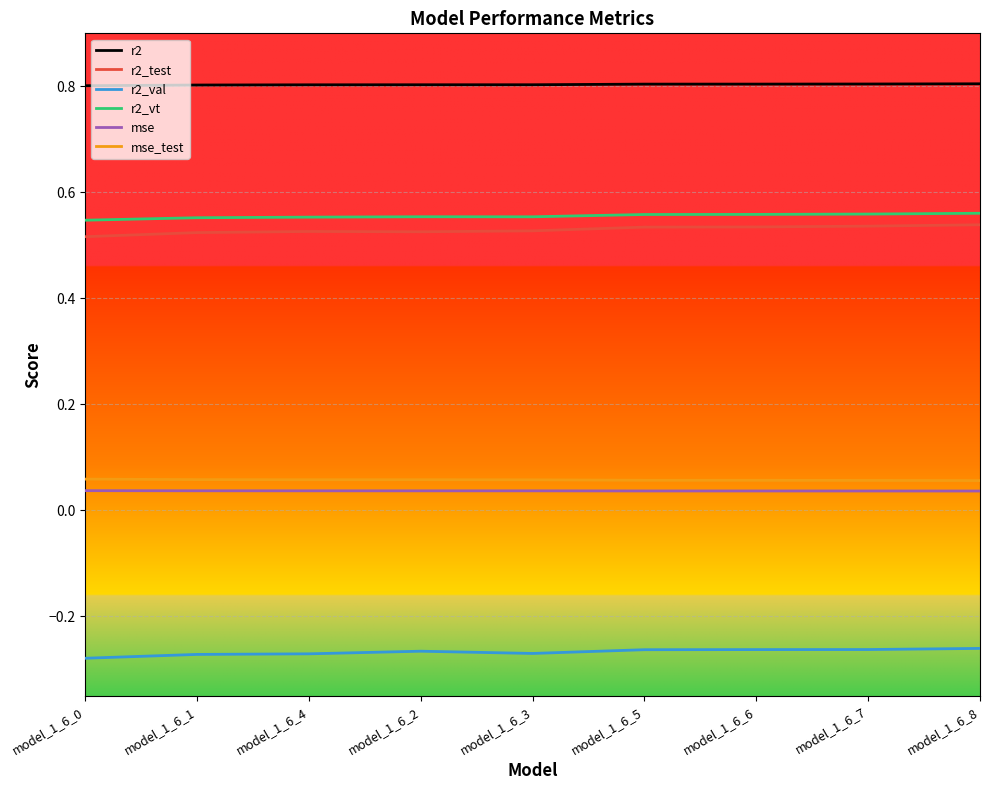

True or false: r2 has a value of 1.4 at model_1_6_1.

False